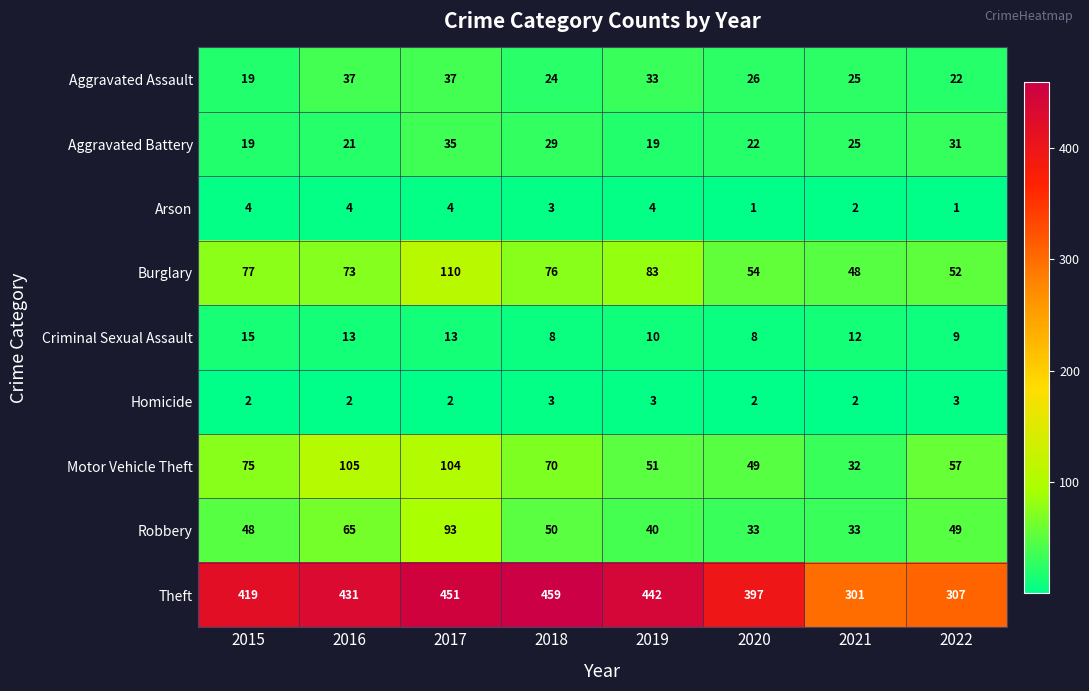

At which category is the sum across all series the highest?

2017